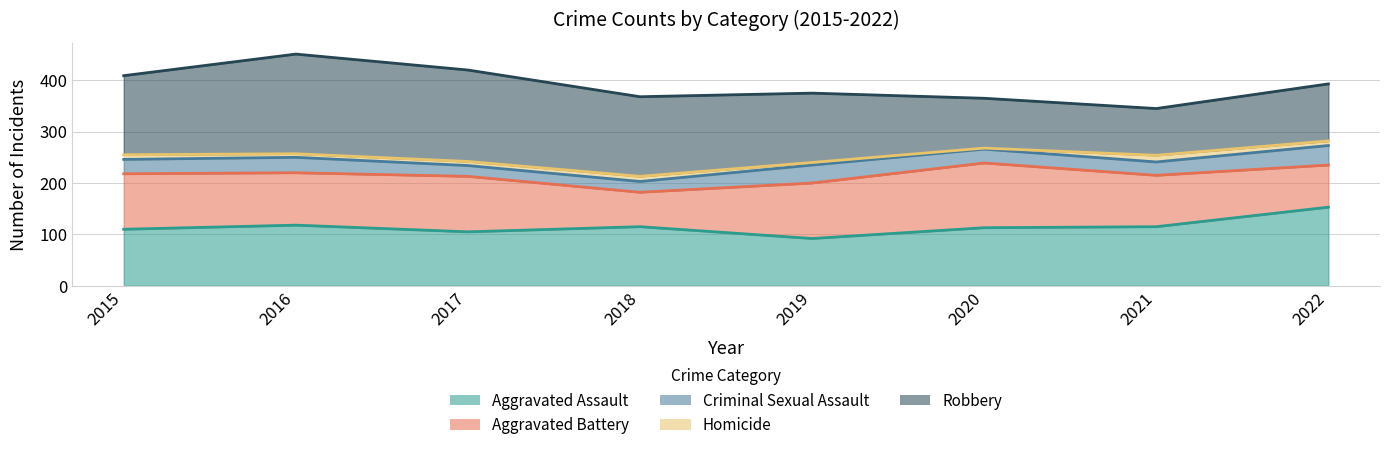

Reading left to right, transcribe all the data shown in this chart.

Aggravated Assault: 110	118	105	115	92	113	115	153
Aggravated Battery: 108	102	108	67	108	126	100	82
Criminal Sexual Assault: 28	30	21	21	35	27	26	38
Homicide: 9	7	8	10	5	2	13	9
Robbery: 154	194	178	155	135	97	91	111